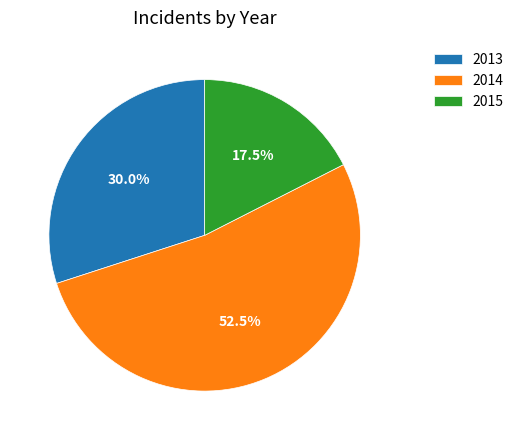

How many segments does this pie chart have?

3